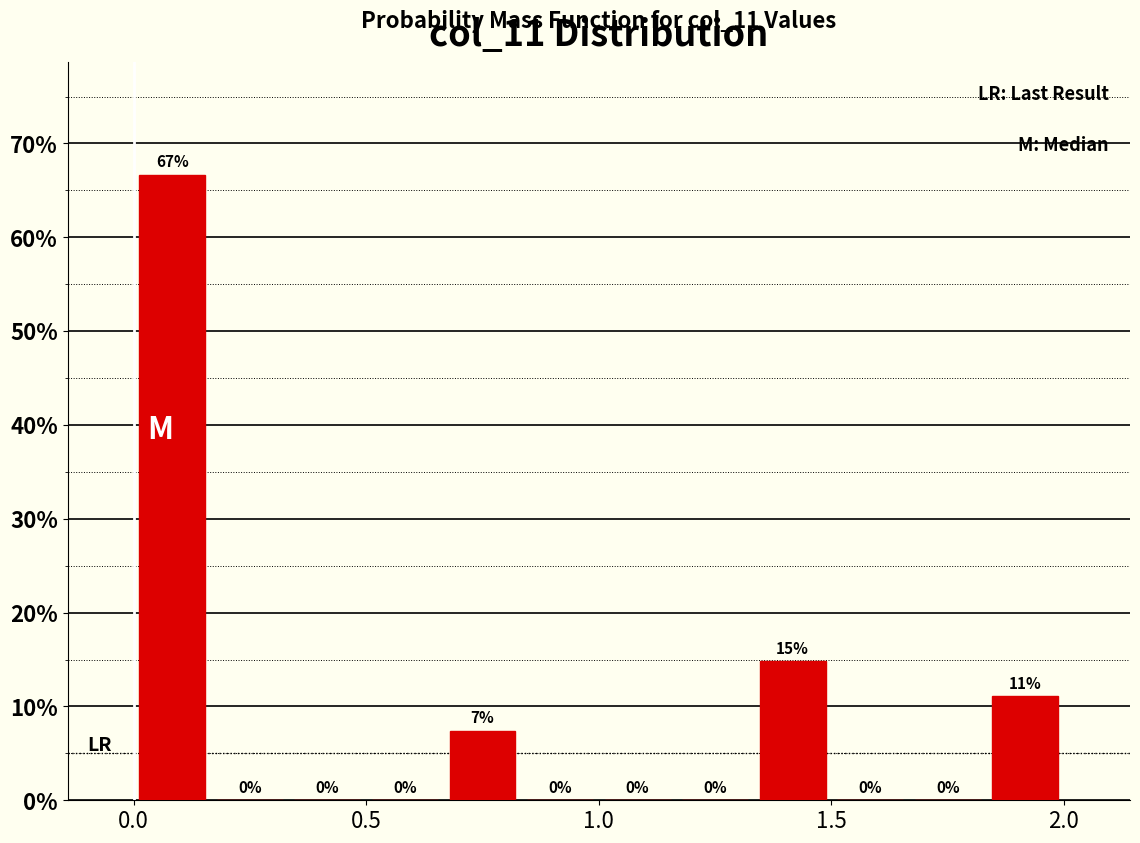

Read against the x-axis, roughly where is the centre of the tallest bar?

0.10